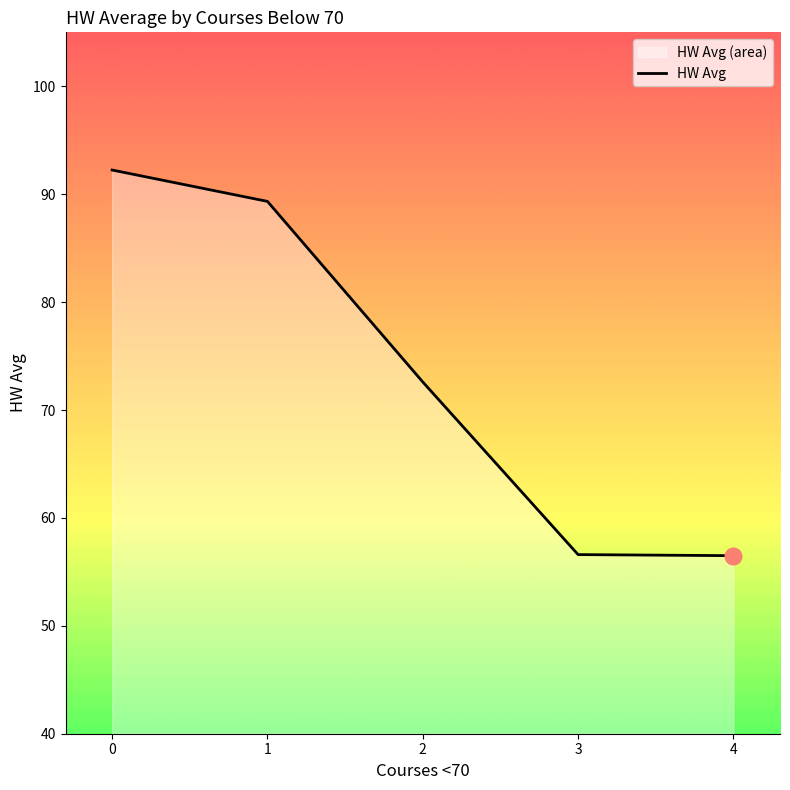

Approximately how many times larger is the value at 3 compared to 0?

0.6